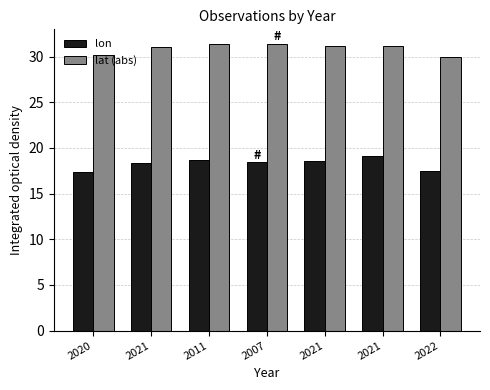

Where does the lon series first go above 18?

2021